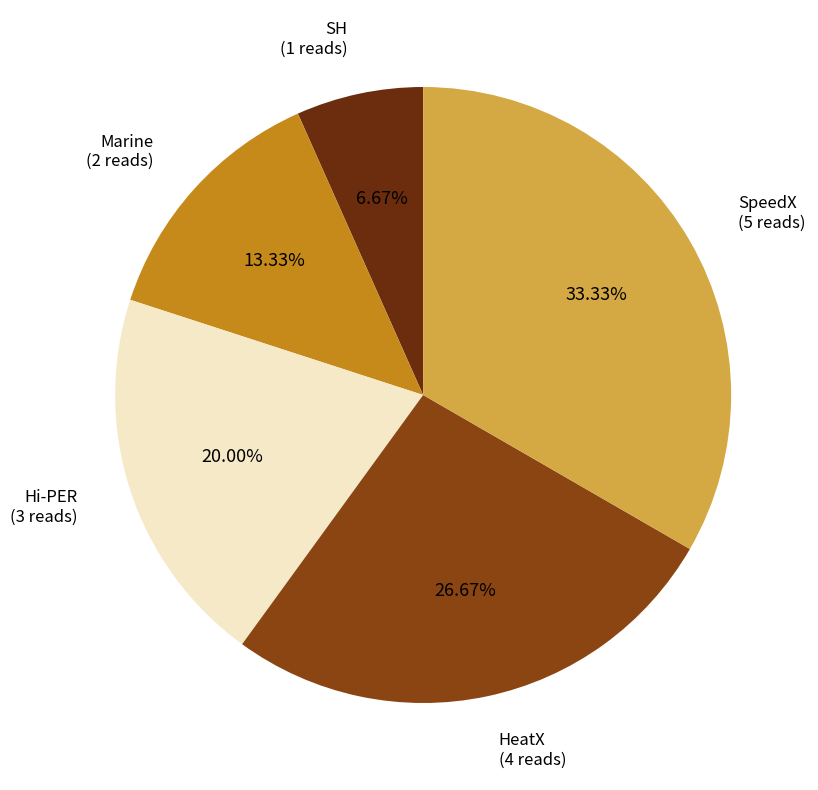

How many segments does this pie chart have?

5